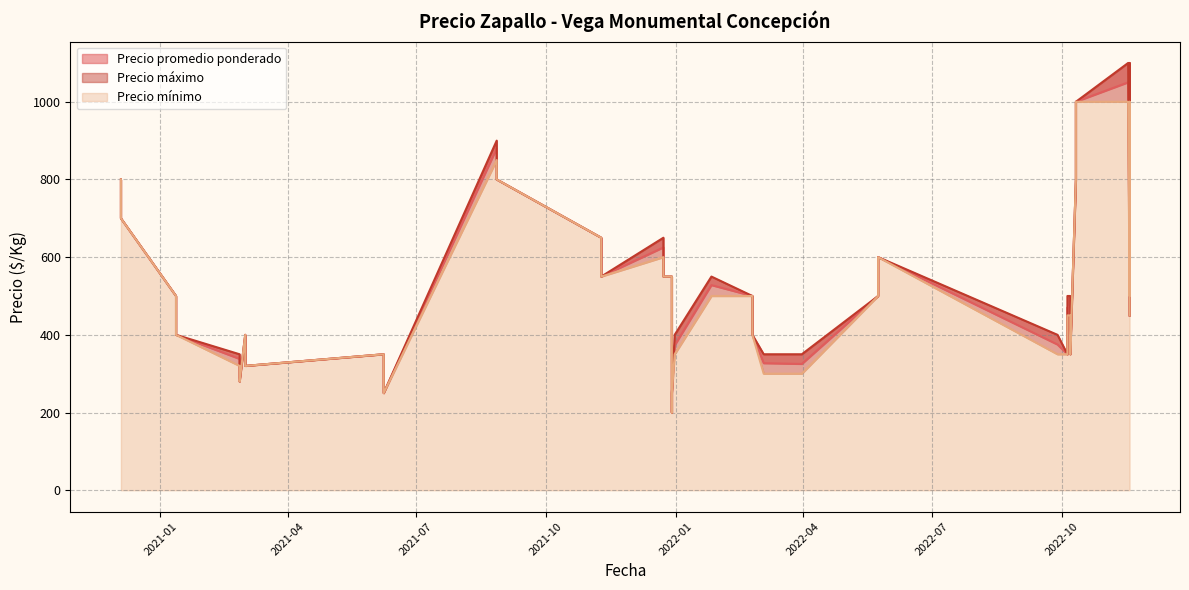

True or false: Precio máximo has more than 1 points higher than both neighbors.

True